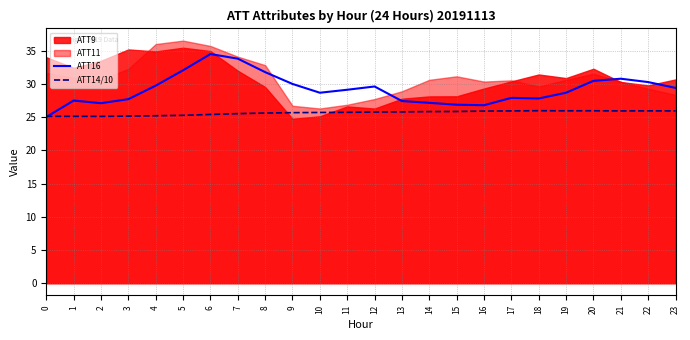

Is it true that ATT14/10 equals 25.8 at 14?

True